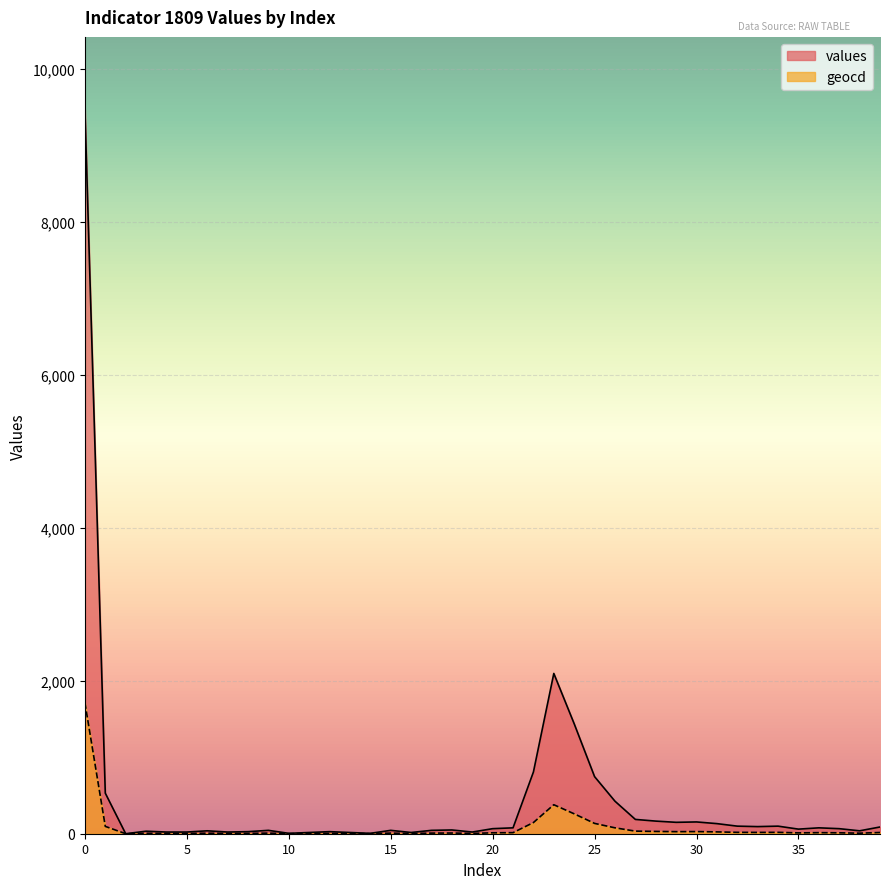

Is the value of geocd at 17 greater than the value of values at 26?

No